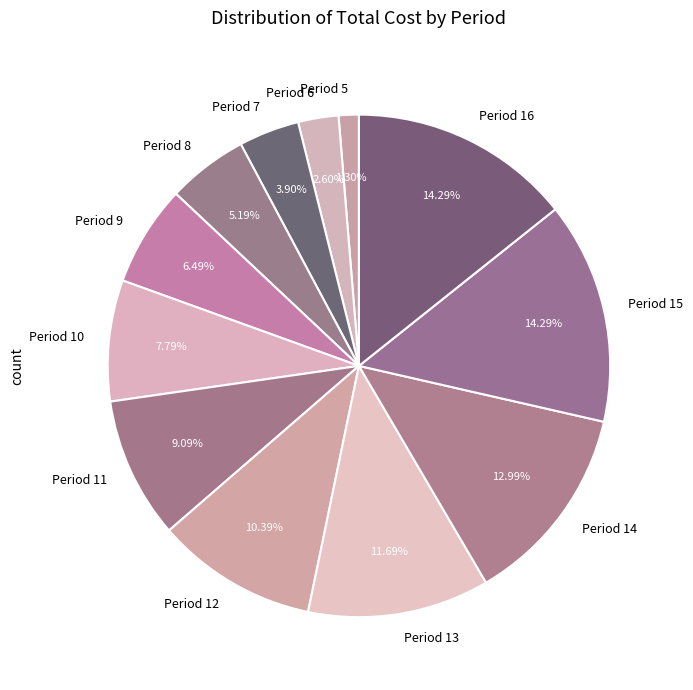

Count the number of slices in the pie.

12